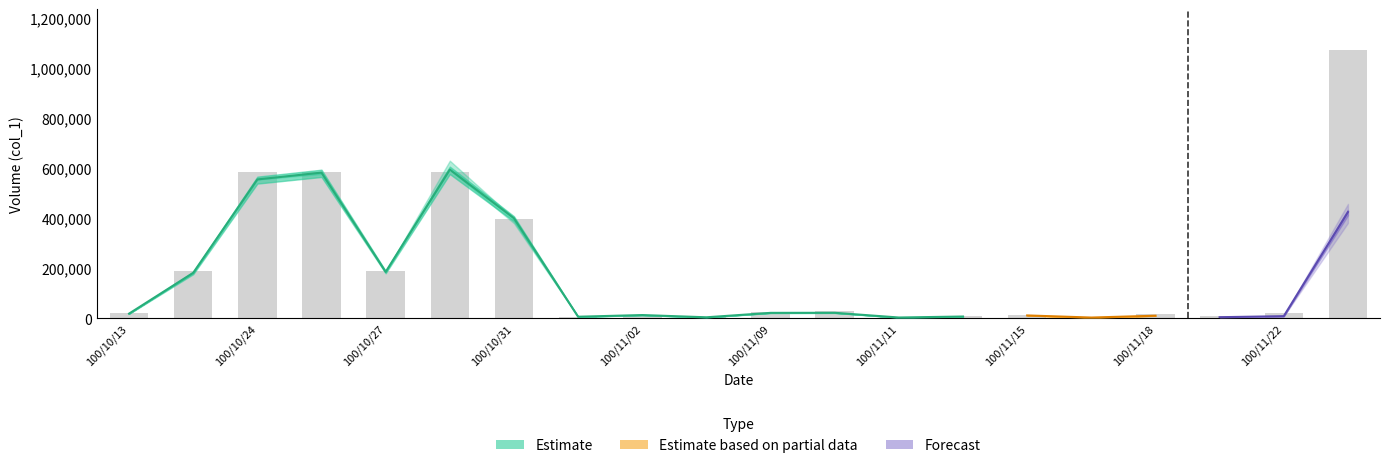

How many groups of bars are there?

20